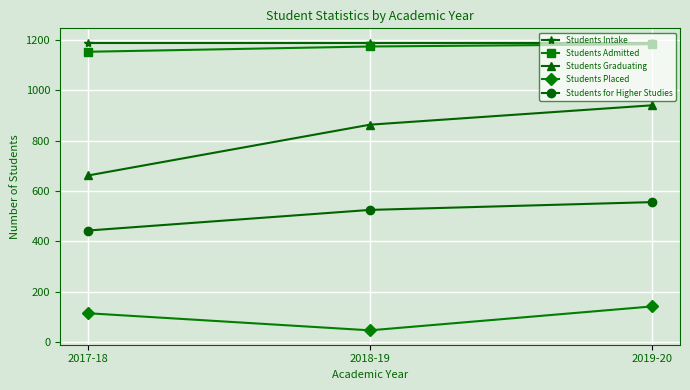

What is the spread (max minus min) of values at 2019-20?

1049